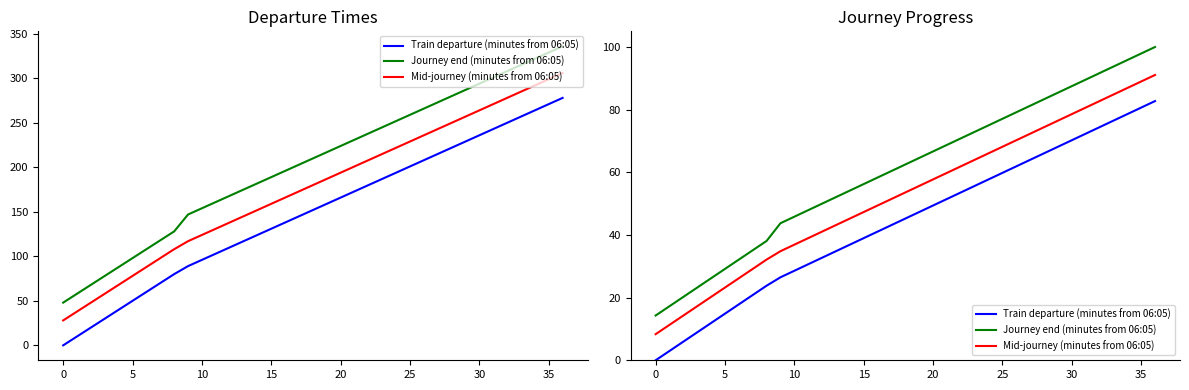

Count the number of data series in this chart.

3